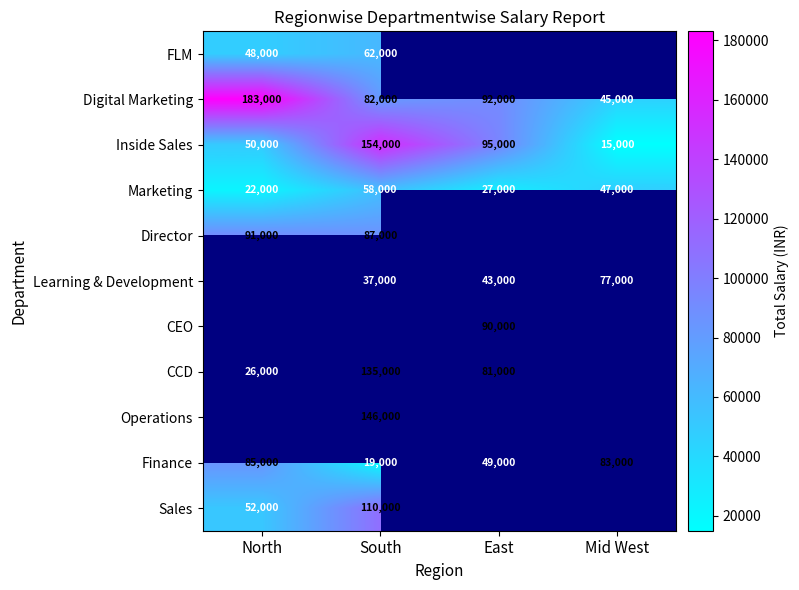

Between North and South, which is larger?

South